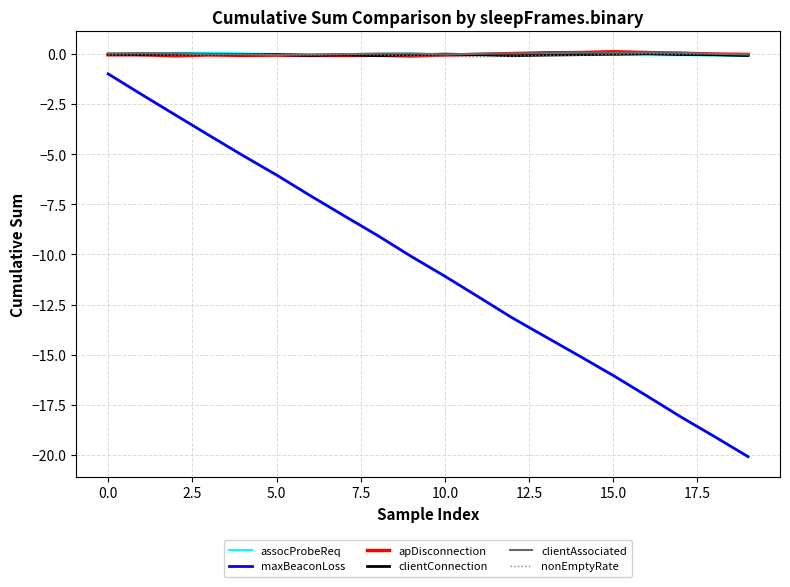

Which series has the largest range (max minus min)?

maxBeaconLoss